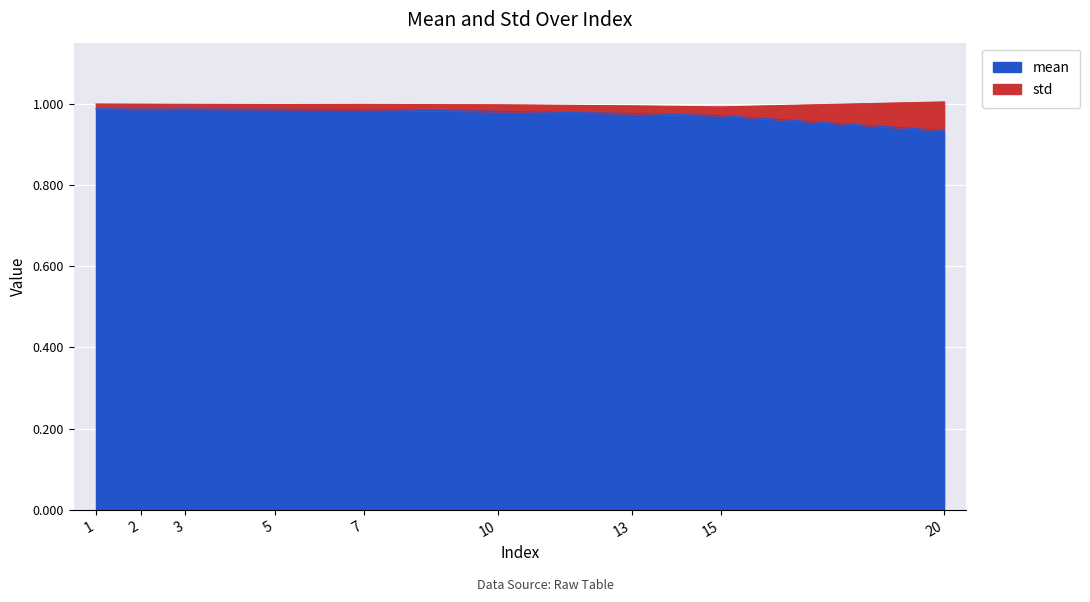

Is it true that the value at 1 is 1.0?

True